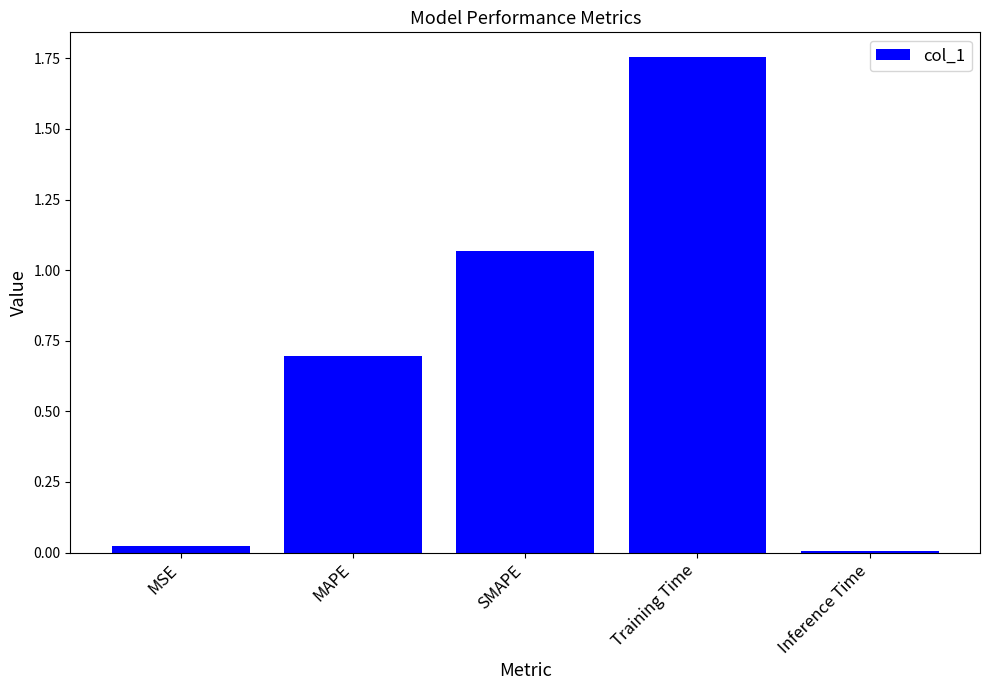

List the labels in order of value, smallest first.

Inference Time, MSE, MAPE, SMAPE, Training Time